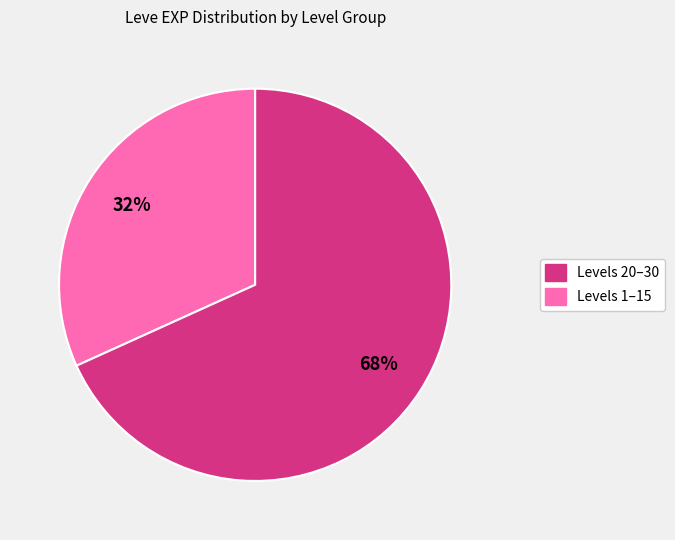

Does any single category account for the majority?

Yes